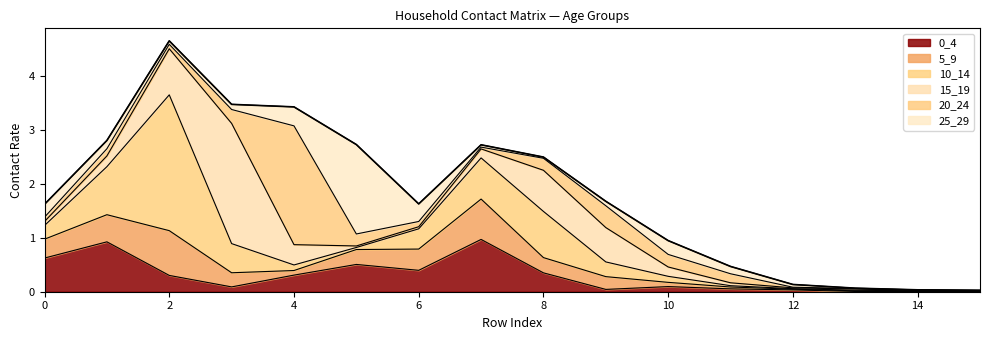

The 5_9 series shows 0.7 at 7. True or false?

True